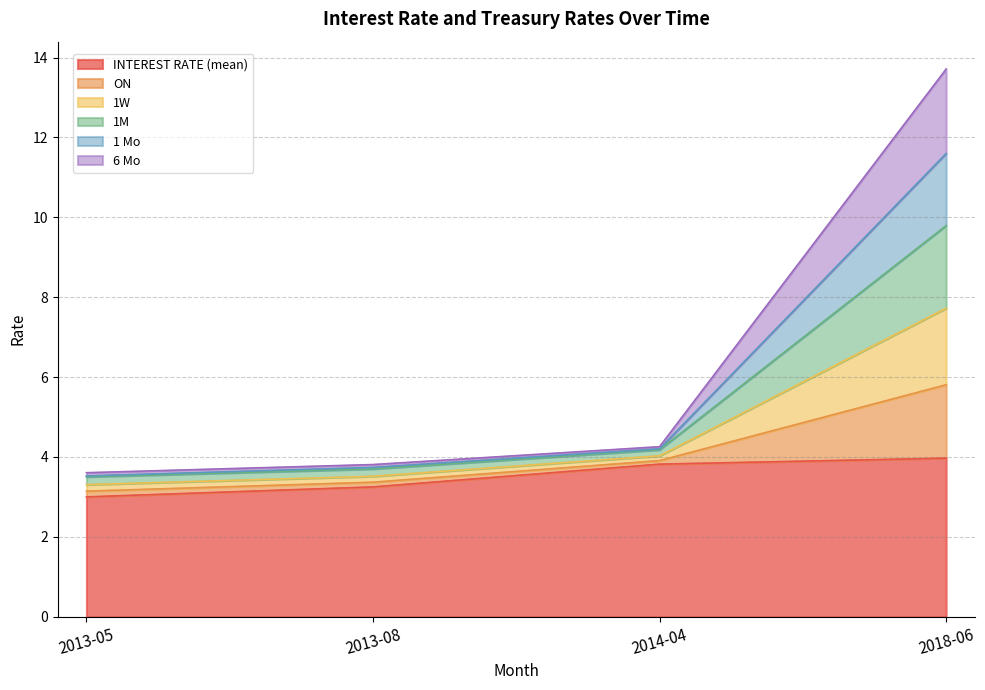

At which category does the chart reach its minimum across all series?

2013-05